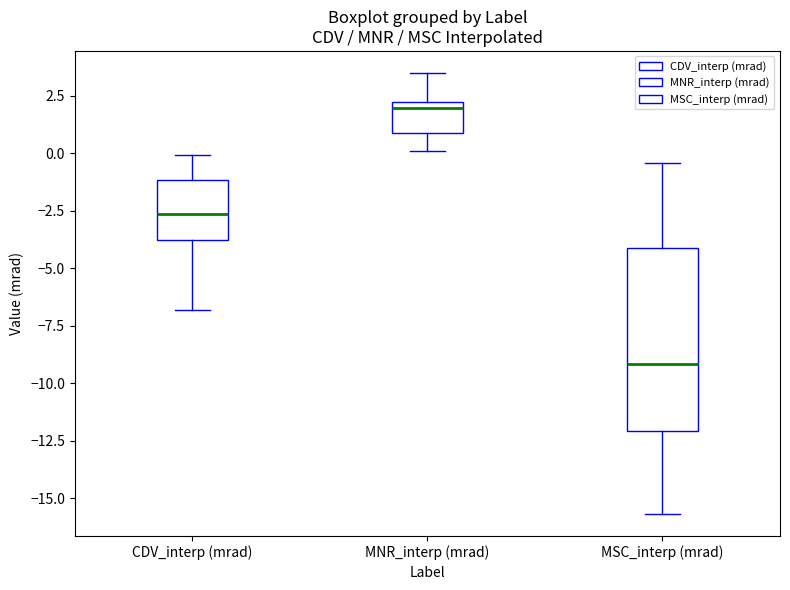

Reading left to right, read every box against the y-axis: the position of its median line, the range the box covers, and the ends of its whiskers. The values are not printed on the chart, so give them approximately, as read against the axis.

CDV_interp (mrad): median -2.5, box -4.0 to -1.0, whiskers -7.0 to 0.0
MNR_interp (mrad): median 2.0 (just below the box's upper edge), box 1.0 to 2.0, whiskers 0.0 to 3.5
MSC_interp (mrad): median -9.0, box -12.0 to -4.0, whiskers -15.5 to -0.5